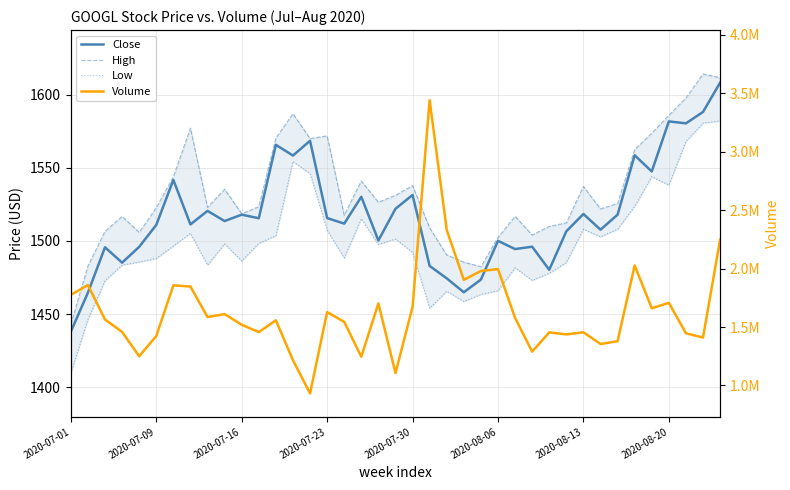

At which label is High closest to 1528?

18